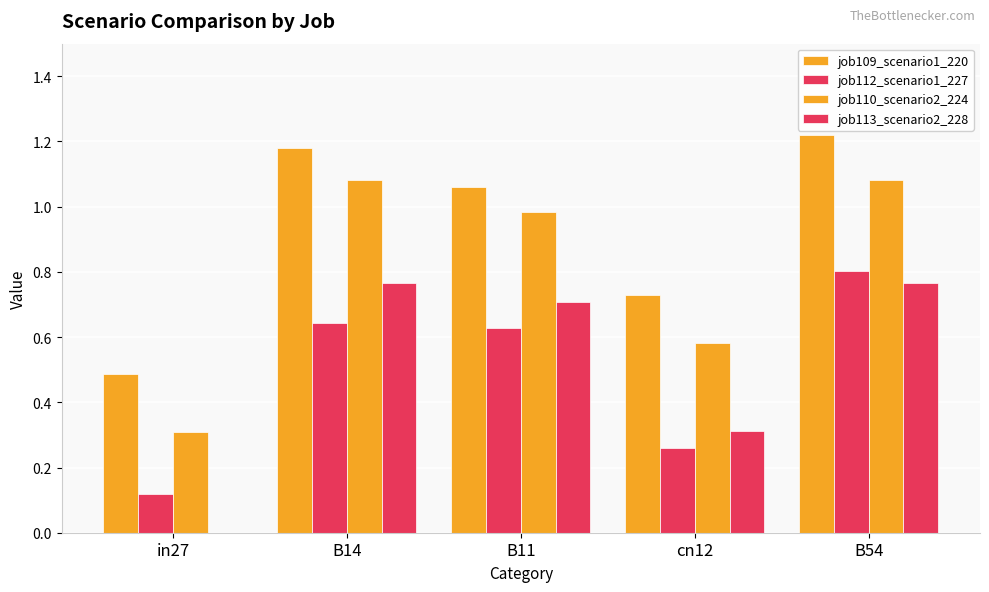

The job109_scenario1_220 series shows 1.2 at B54. True or false?

True